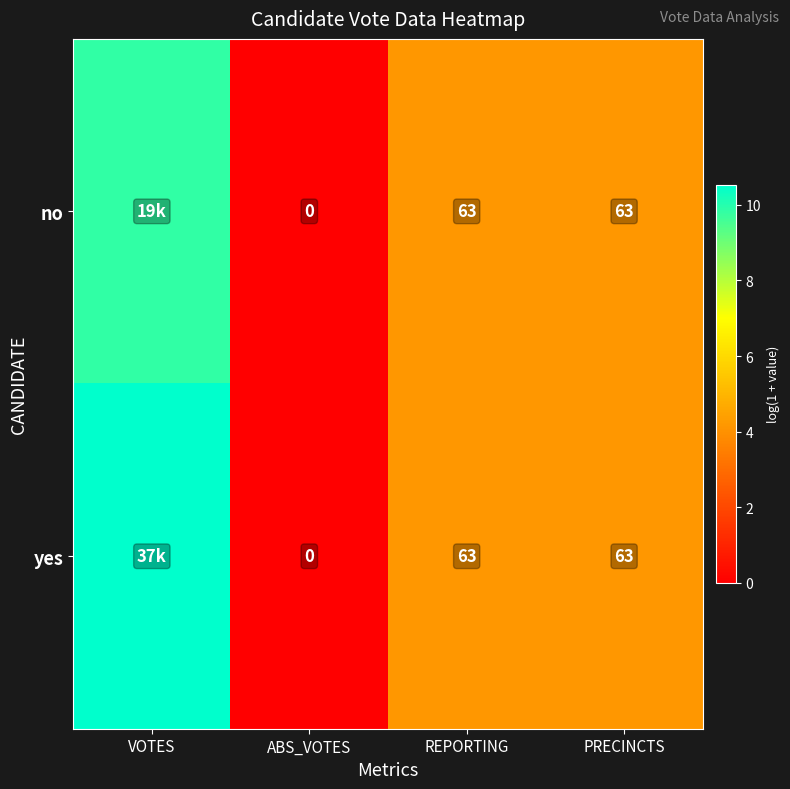

The no series shows 4.2 at REPORTING. True or false?

True